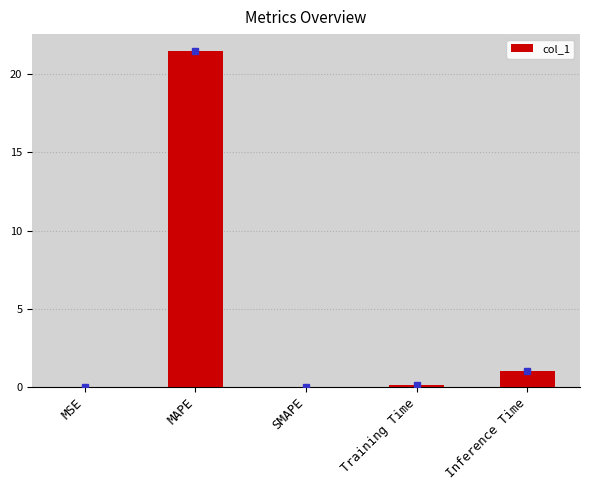

Where is the data nearest to the value 10?

Inference Time